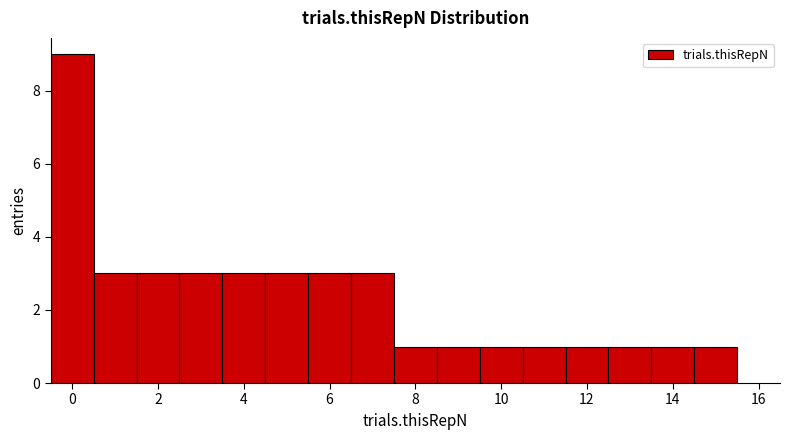

What is the height of the bar covering 13.5 to 14.5 on the x-axis? Neither the bar edges nor the heights are printed on the chart, so give them approximately, as read against the axes.

1